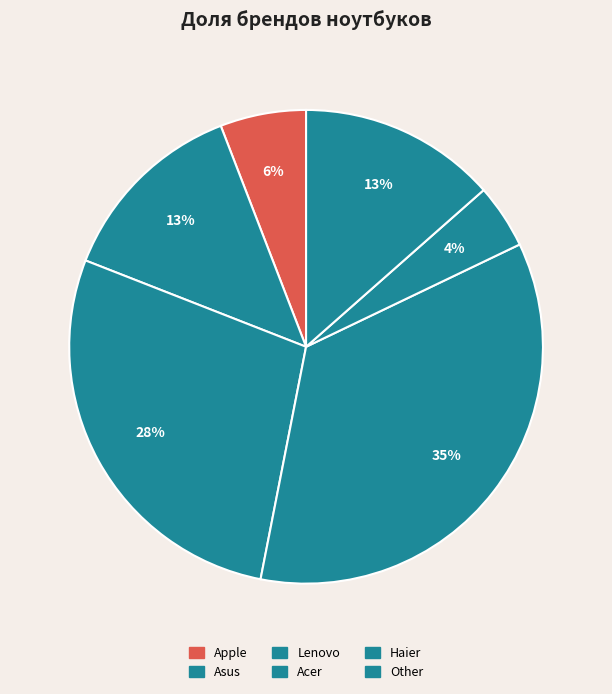

How much of the chart is everything except Other?

86.5%